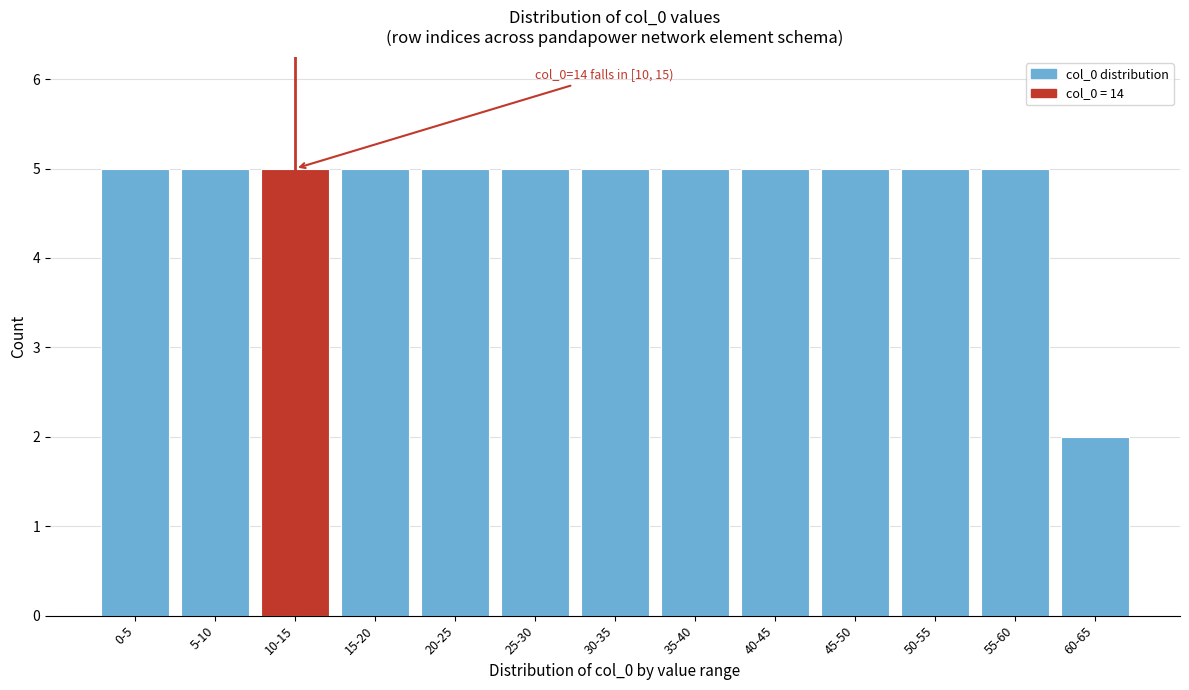

Reading left to right, transcribe all the data shown in this chart.

0-5=5	5-10=5	10-15=5	15-20=5	20-25=5	25-30=5	30-35=5	35-40=5	40-45=5	45-50=5	50-55=5	55-60=5	60-65=2